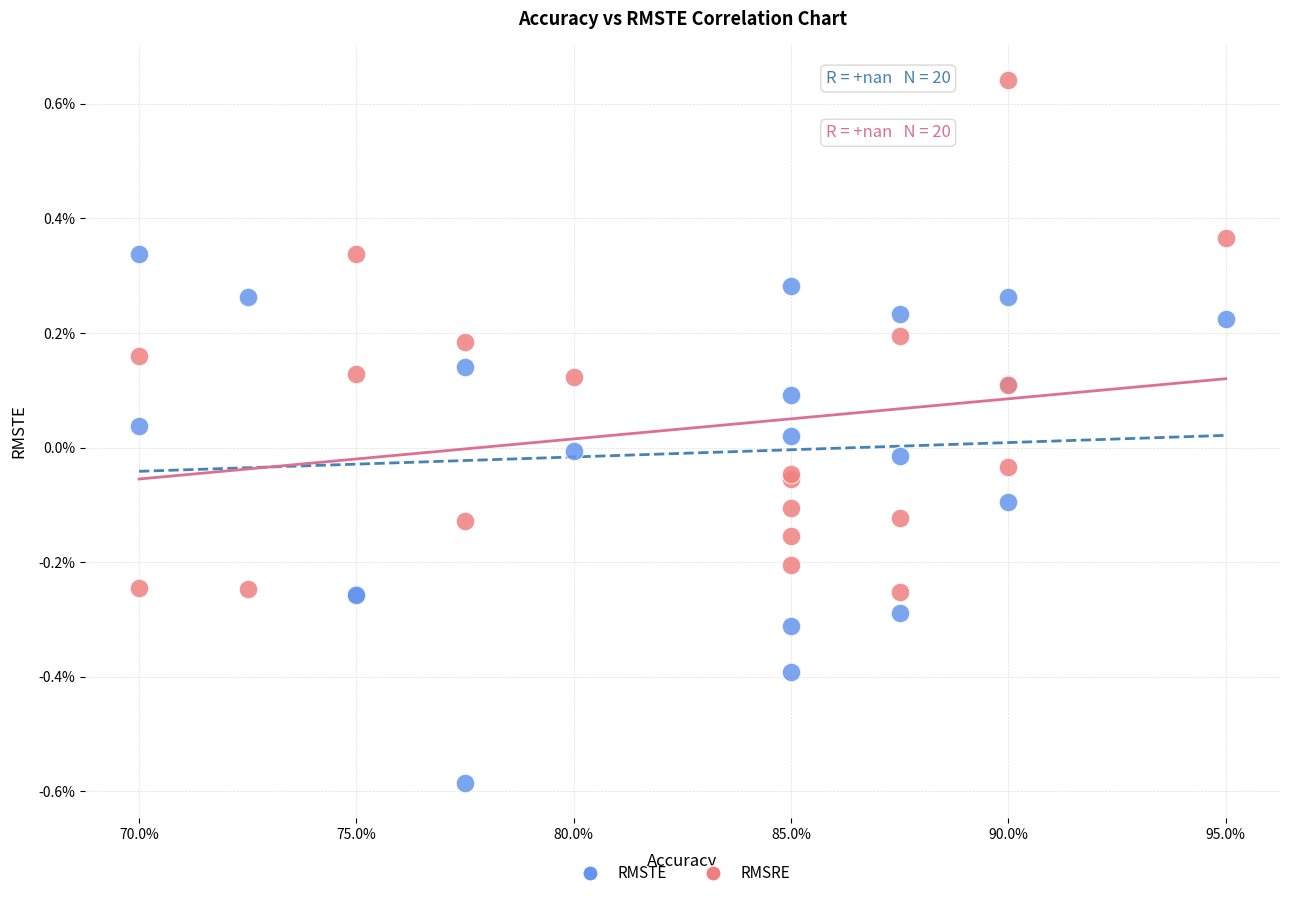

Which series reaches the minimum Y coordinate?

RMSTE